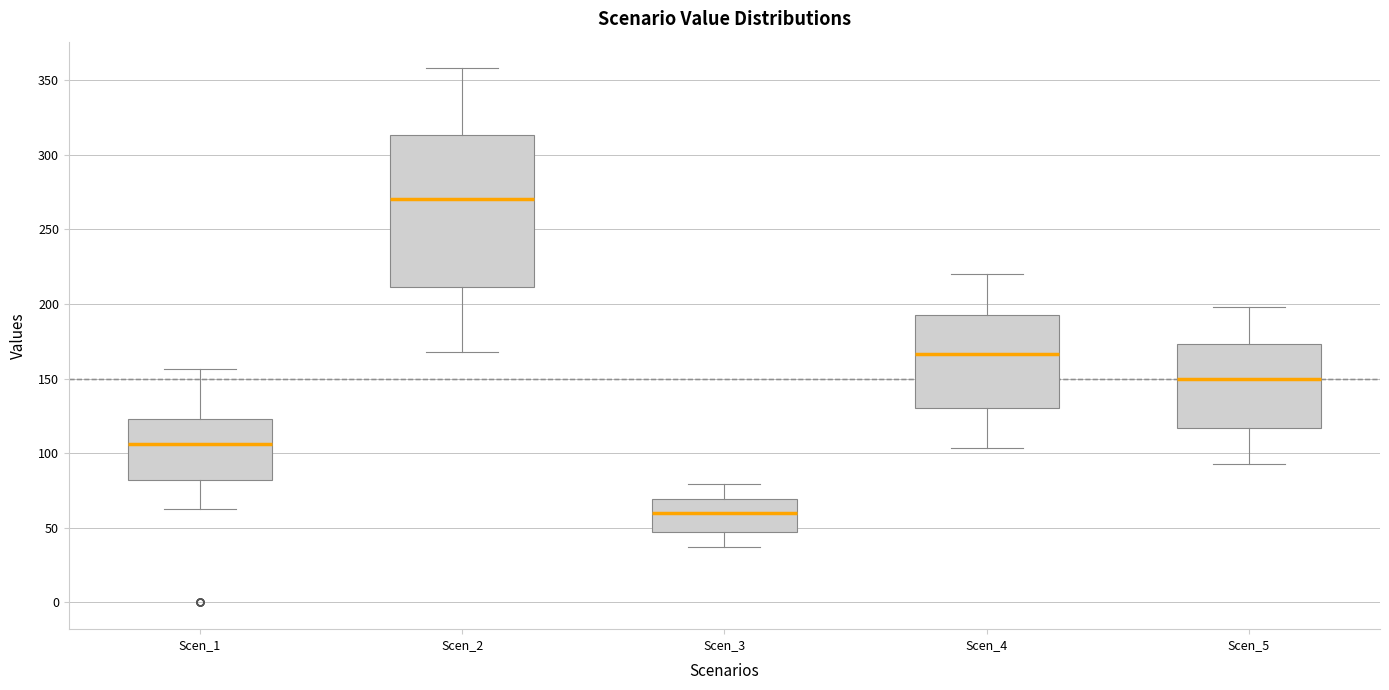

Reading left to right, transcribe this box plot: for each box, give where its median line is, the range the box spans, and where its two whiskers end, as read against the y-axis. The values are not printed on the chart, so give them approximately, as read against the axis.

Scen_1: median 105, box 80 to 125, whiskers 60 to 155
Scen_2: median 270, box 210 to 315, whiskers 170 to 360
Scen_3: median 60, box 45 to 70, whiskers 35 to 80
Scen_4: median 165, box 130 to 195, whiskers 105 to 220
Scen_5: median 150, box 115 to 175, whiskers 95 to 200